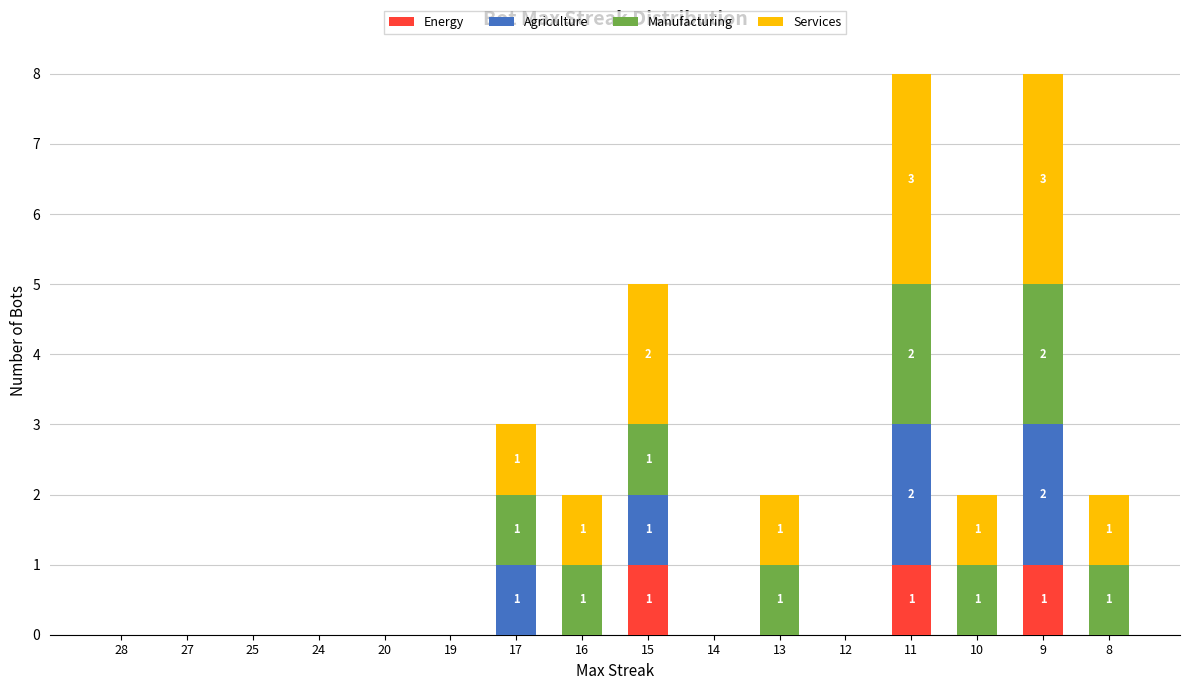

Is it true that Energy equals 1 at 11?

True